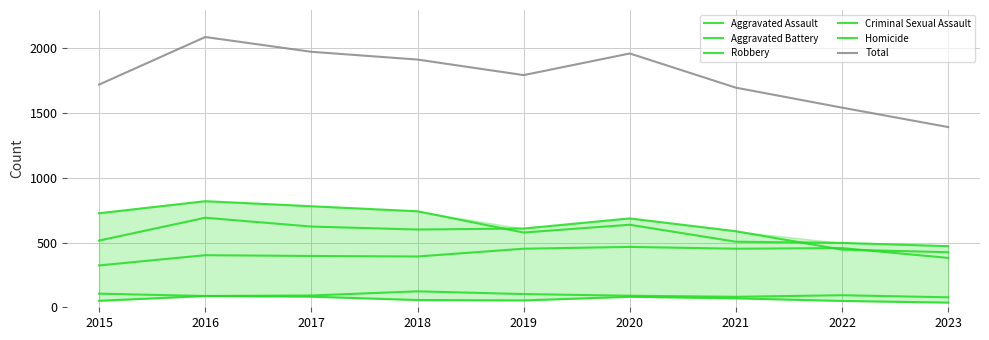

What are all the series names shown in the legend?

Aggravated Assault, Aggravated Battery, Robbery, Criminal Sexual Assault, Homicide, Total